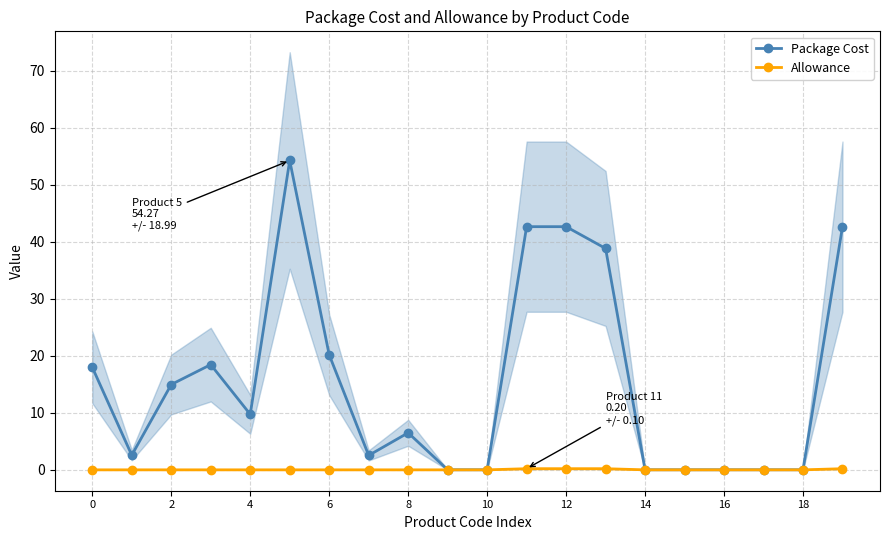

What is the label of the 14th point from the left?

13